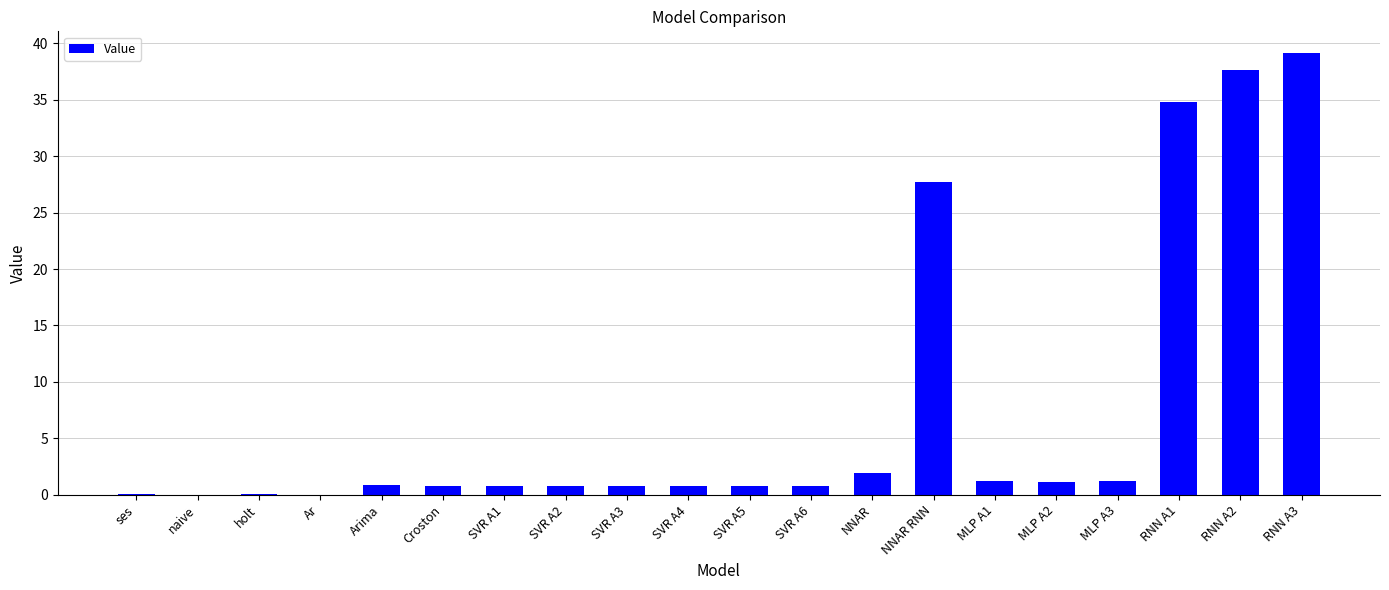

What is the greatest value displayed?

39.1